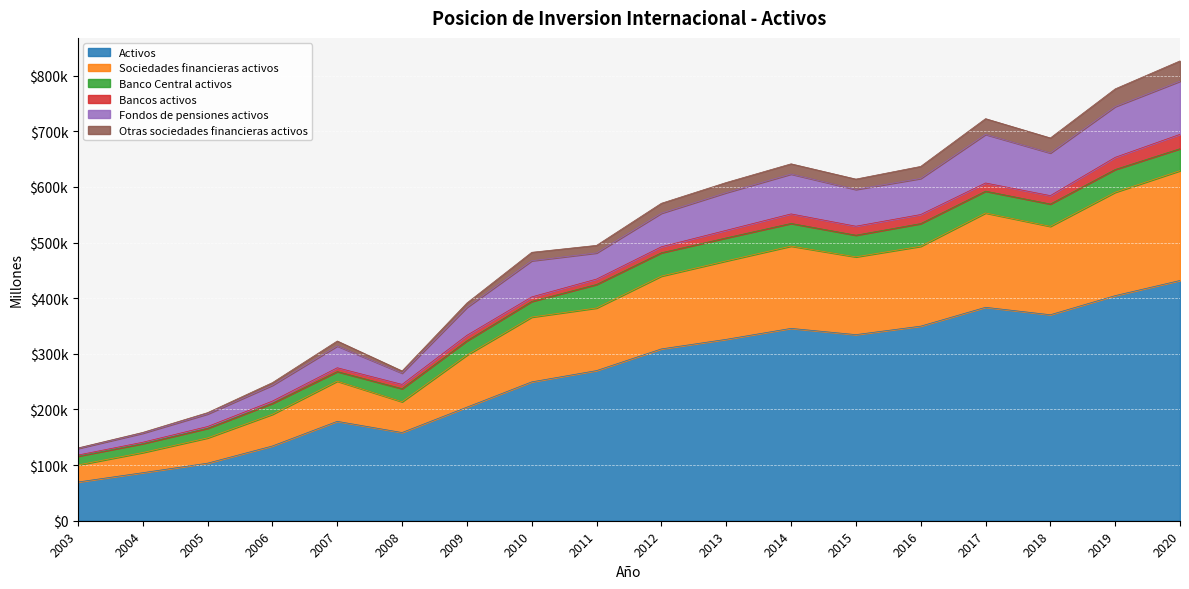

What is the sum of all Banco Central activos values?

568630